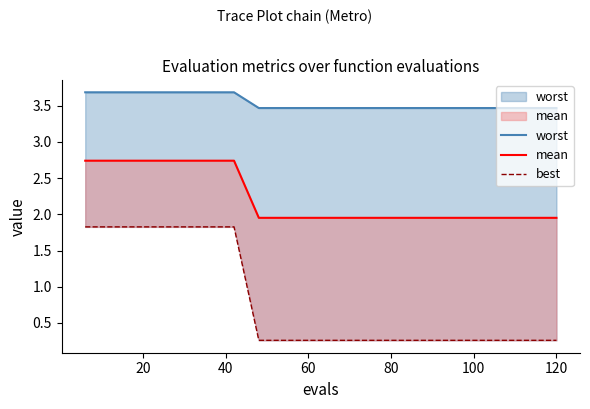

True or false: best and mean intersect in this chart.

False